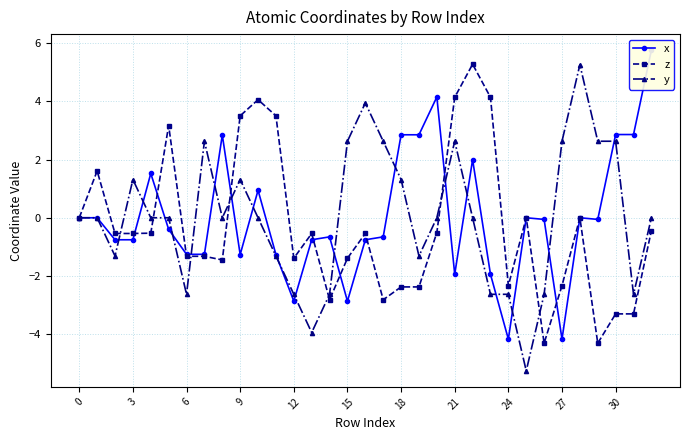

What are all the series names shown in the legend?

x, z, y